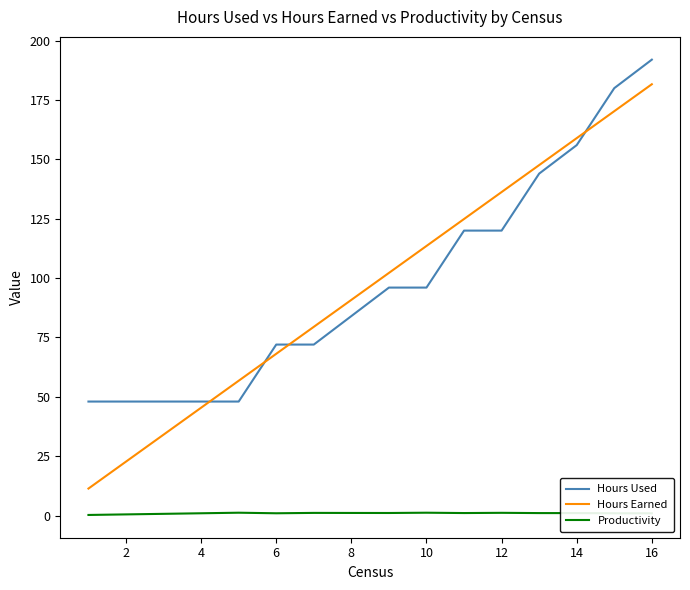

What is the sum of all Hours Earned values?

1544.0